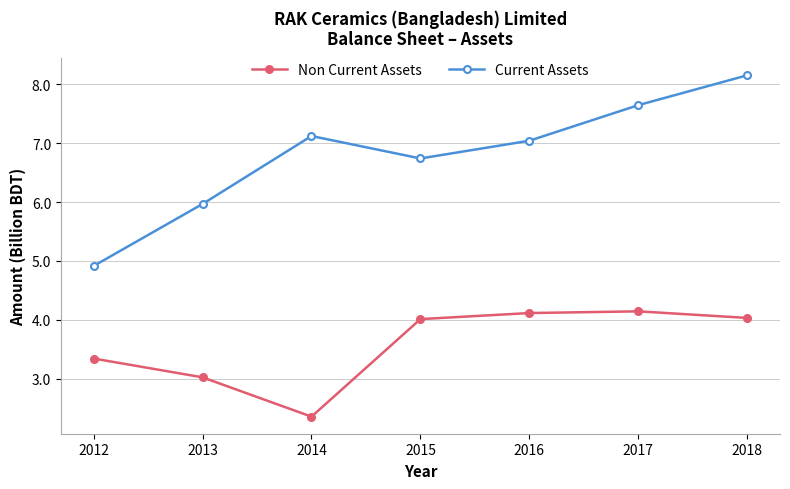

How many interior local valleys does the Current Assets series have?

1